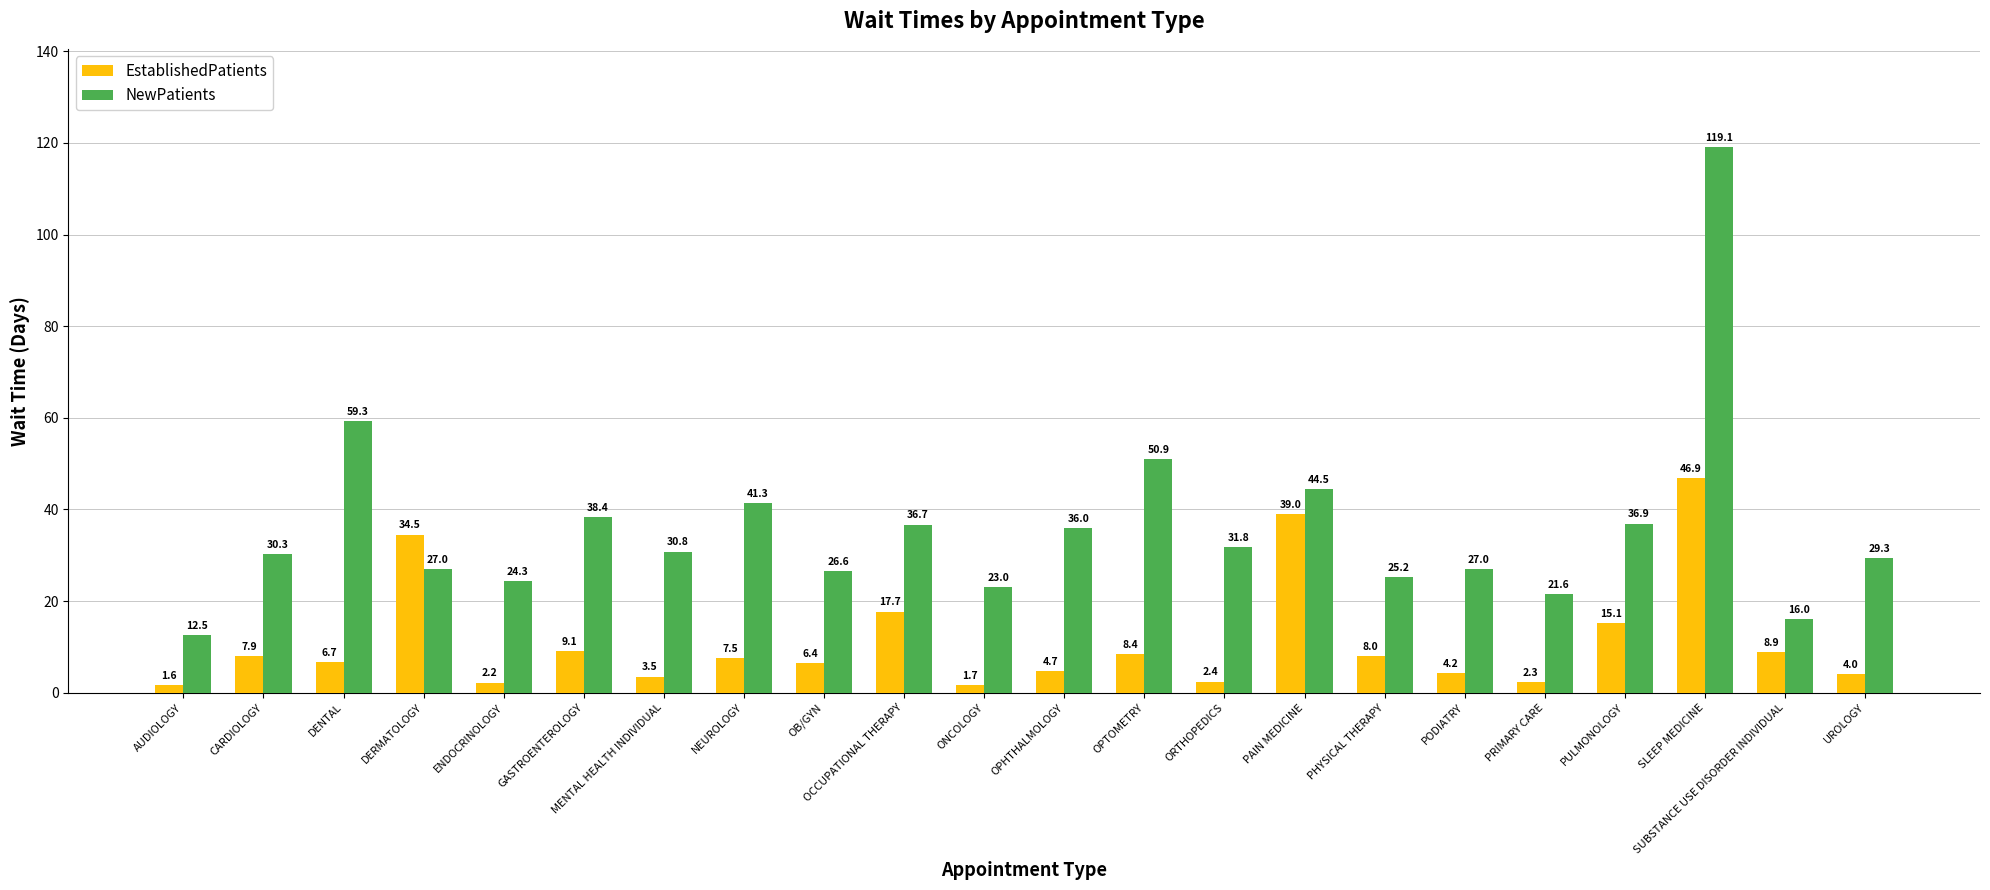

What value does the NewPatients series have at PODIATRY?

27.0